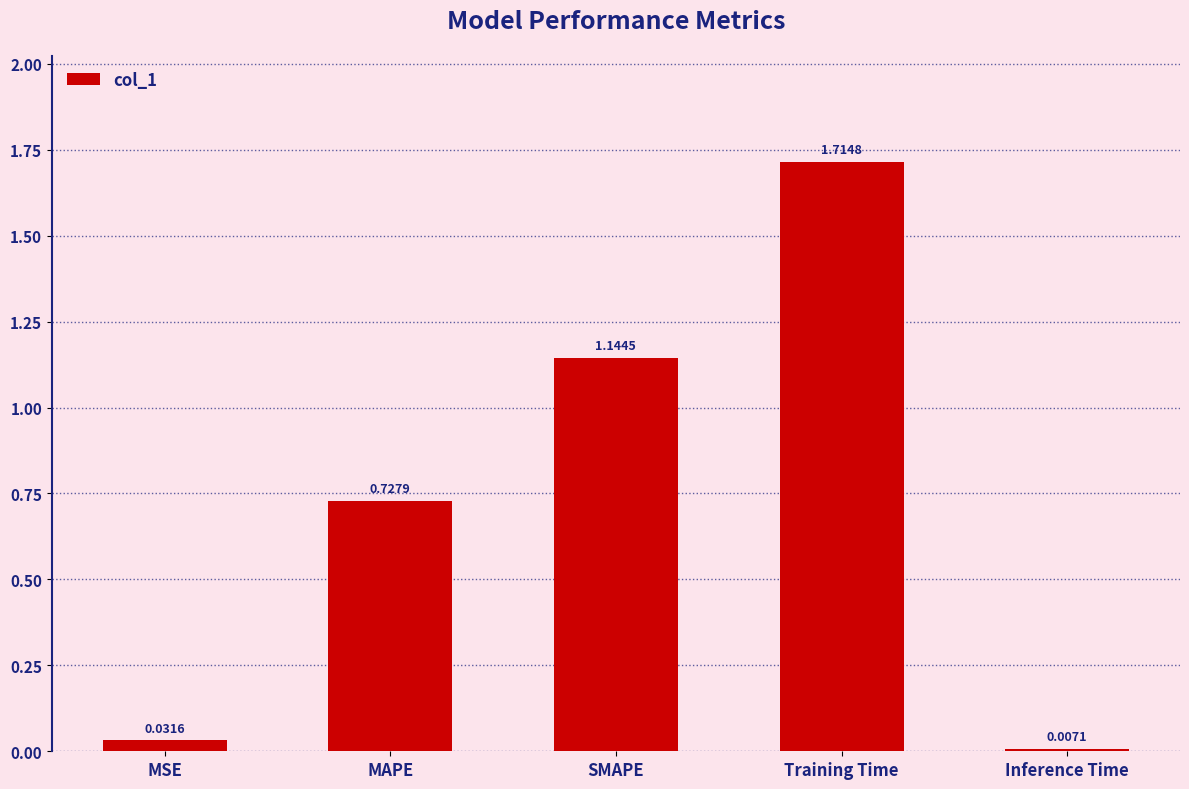

List the labels in order of value, smallest first.

Inference Time, MSE, MAPE, SMAPE, Training Time